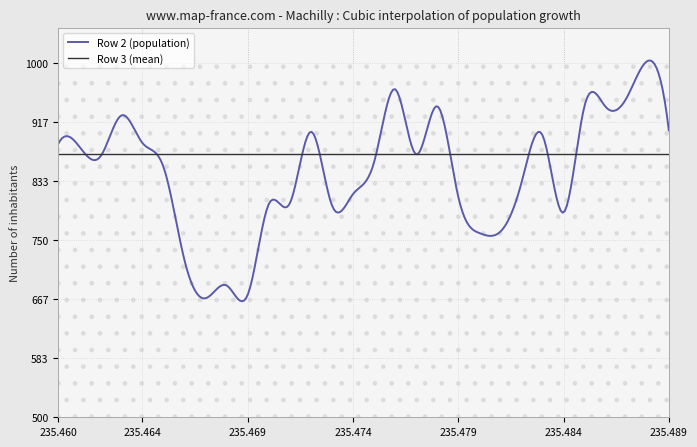

True or false: Row 3 (mean) has a value of 1322.9 at 235.472.

False